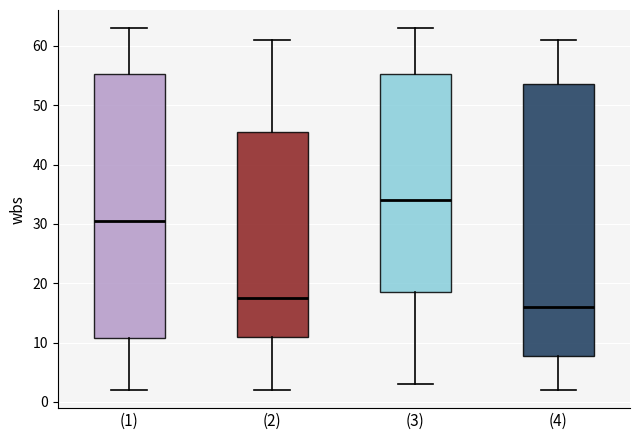

Where does the upper whisker of the box for (3) end on the y-axis? The values are not printed on the chart, so give them approximately, as read against the axis.

63